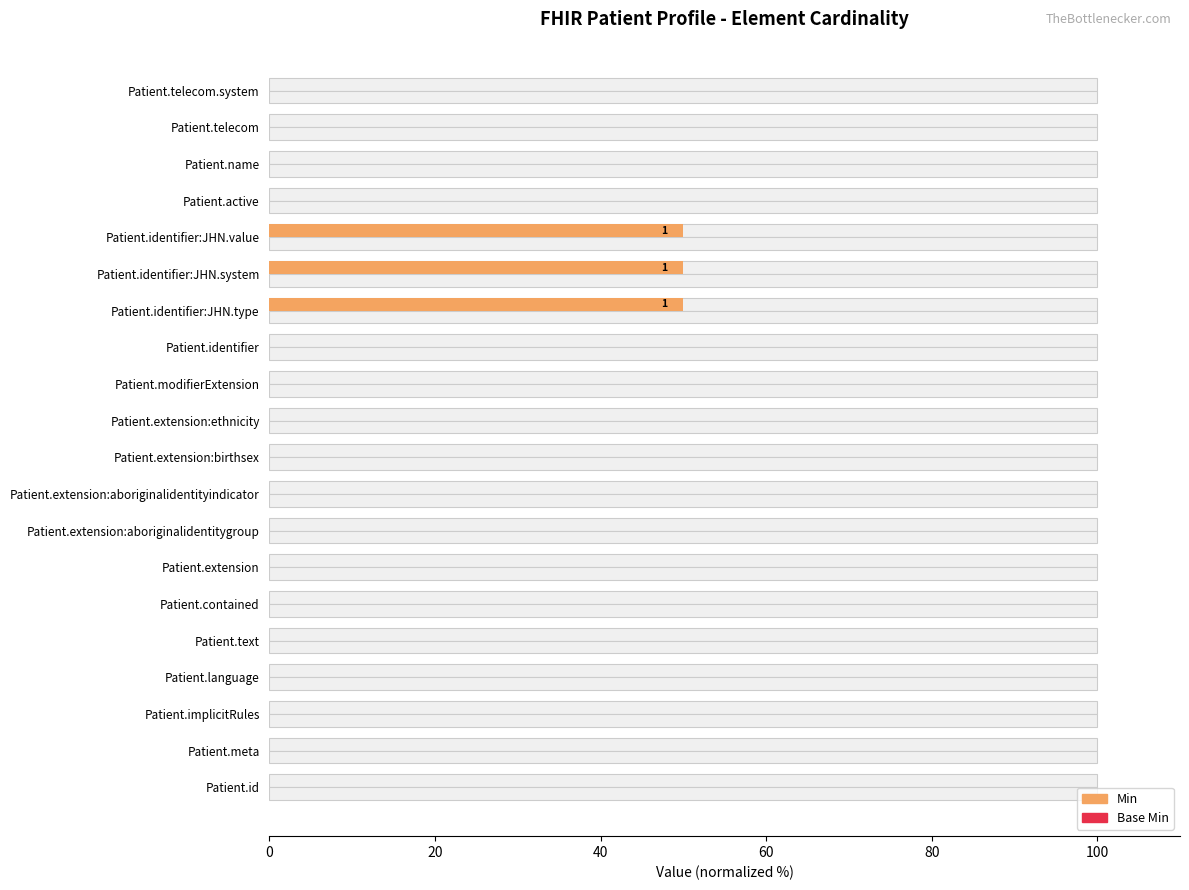

Is the value of Base Min at 15 greater than the value of Min at 14?

No